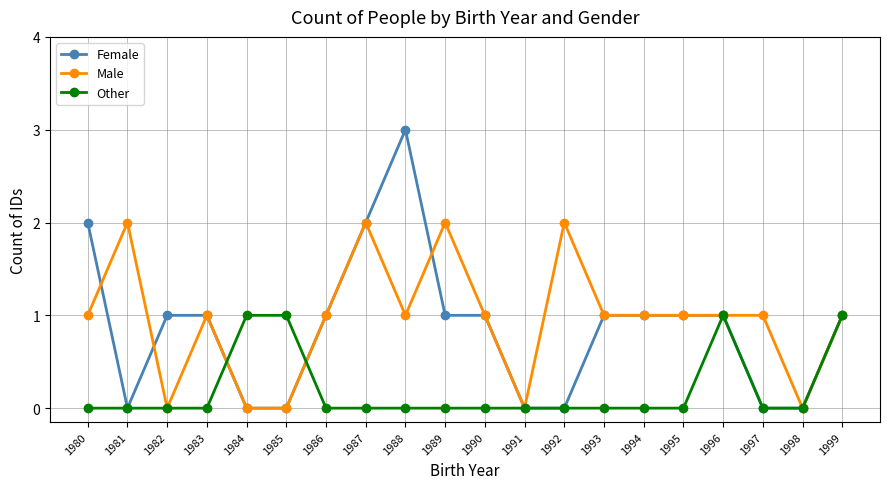

True or false: Male has a value of 1 at 1980.

True